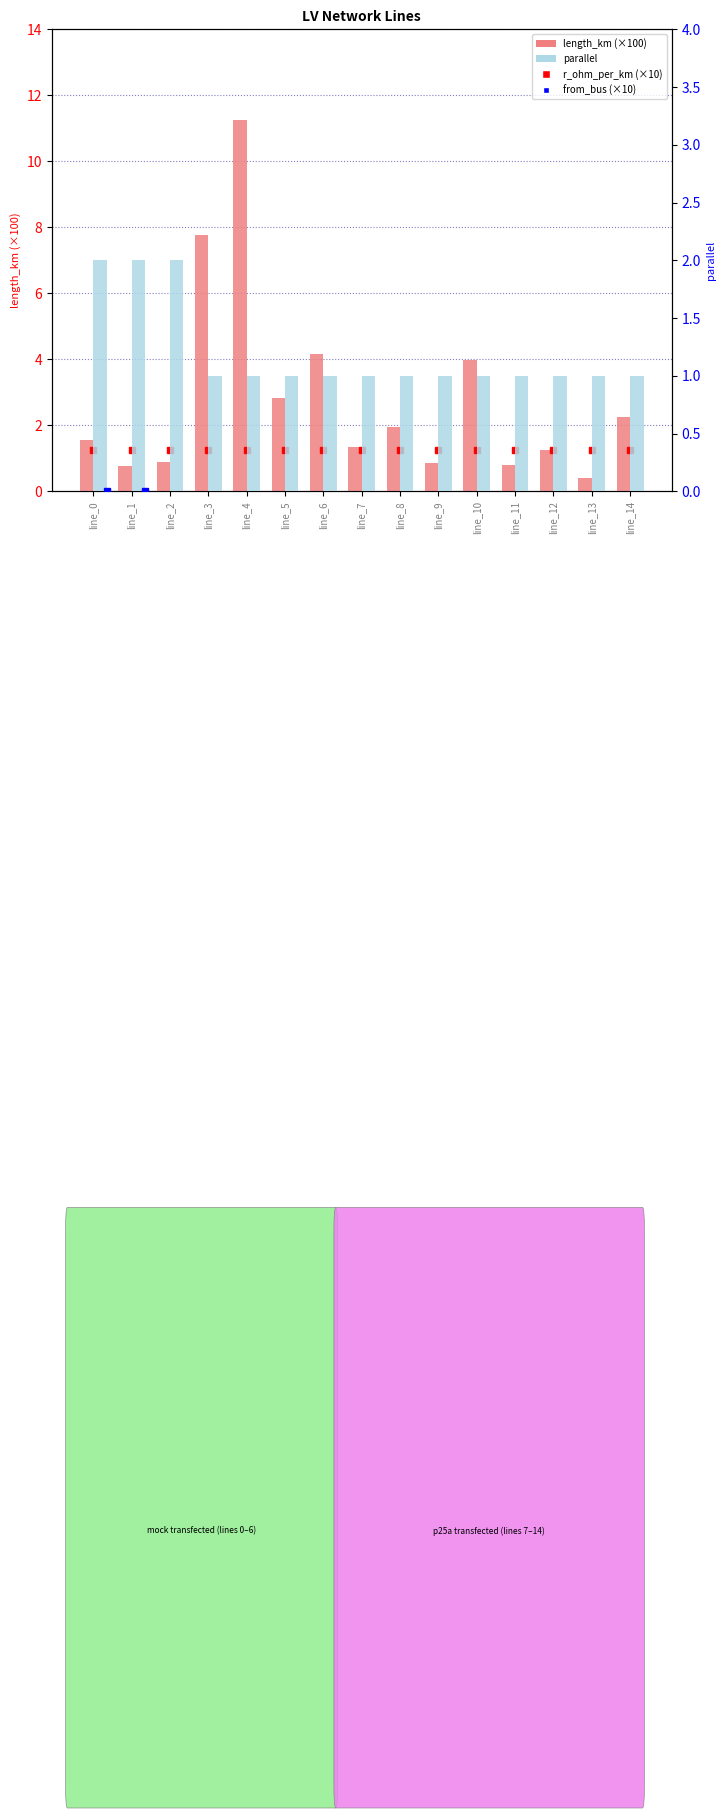

Read the length_km (×100) value at line_10.

4.0